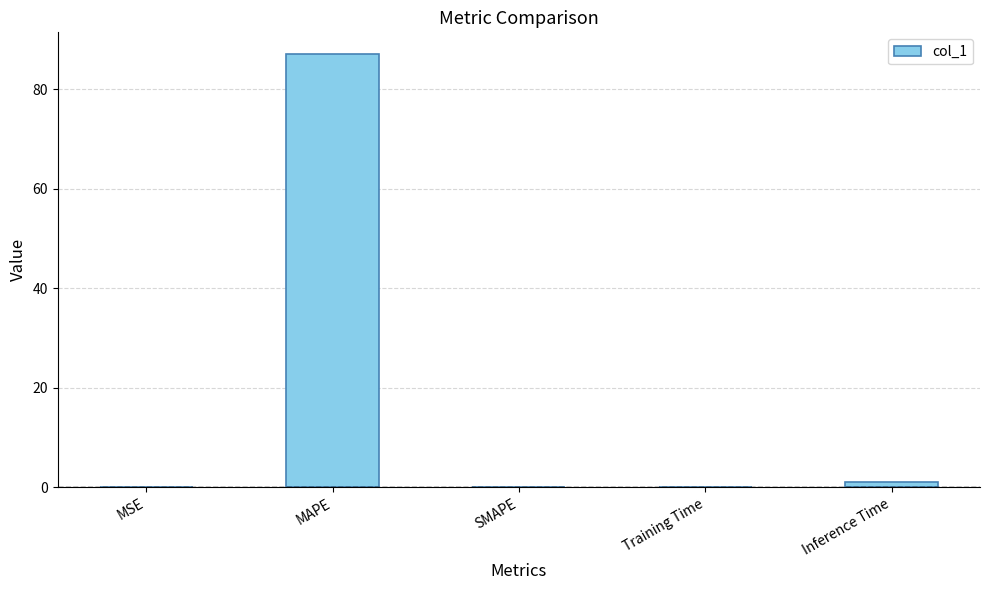

What is the maximum value shown in the chart?

87.1